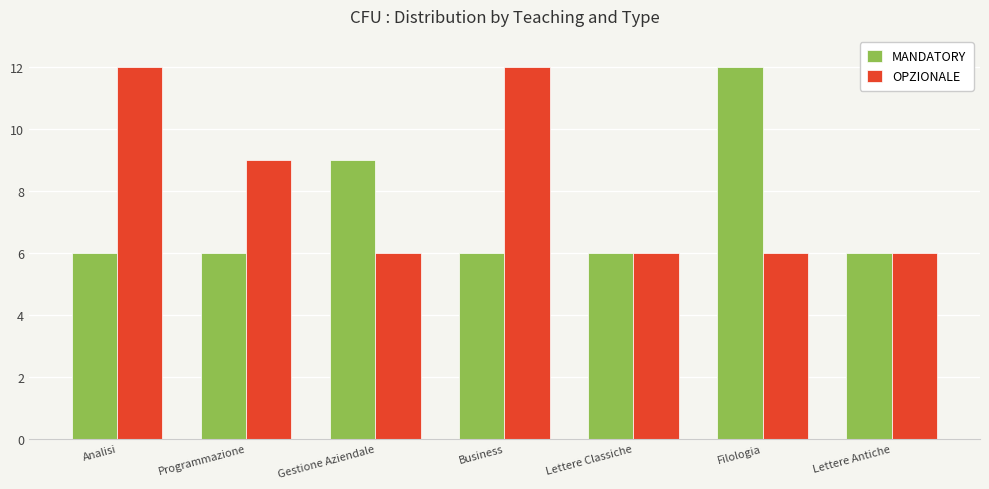

How many series are shown in this chart?

2